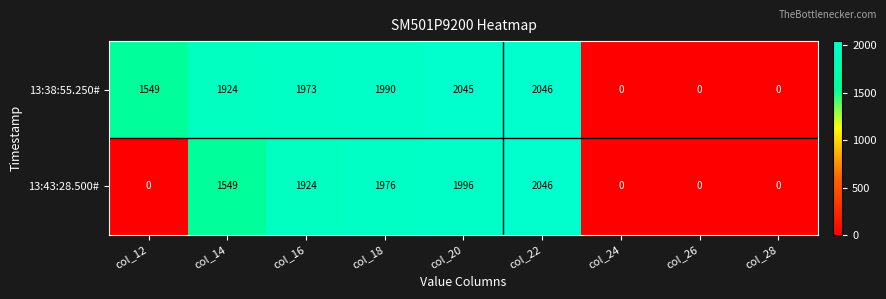

Reading left to right, transcribe all the data shown in this chart.

13:38:55.250#: 1549	1924	1973	1990	2045	2046	0	0	0
13:43:28.500#: 0	1549	1924	1976	1996	2046	0	0	0